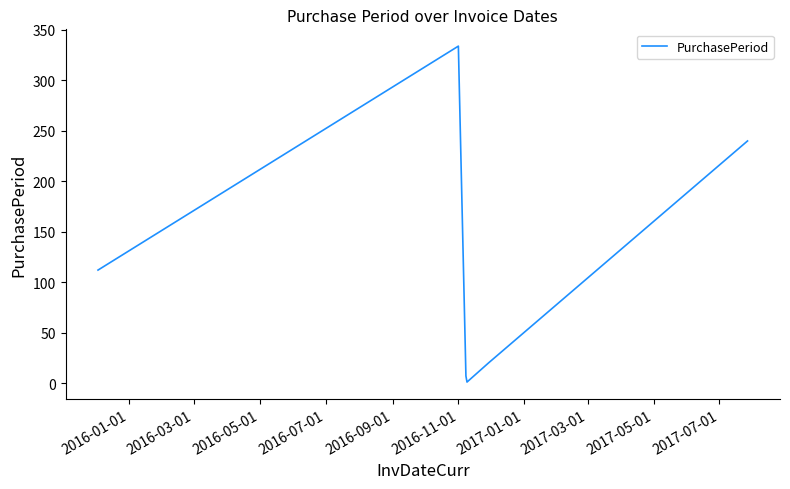

What is the difference between the second highest and second lowest values?

233